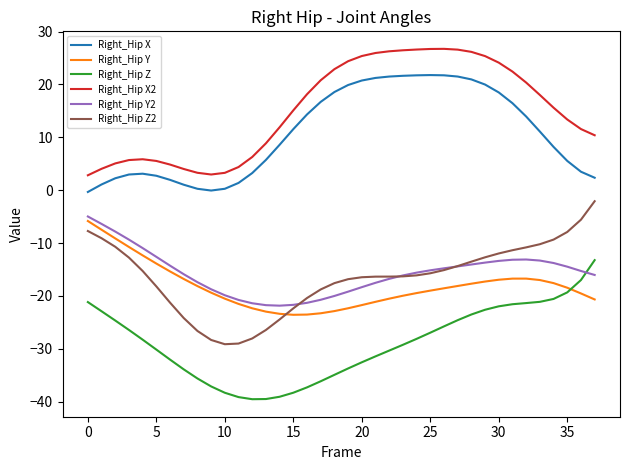

True or false: Right_Hip X2 and Right_Hip Z intersect in this chart.

False